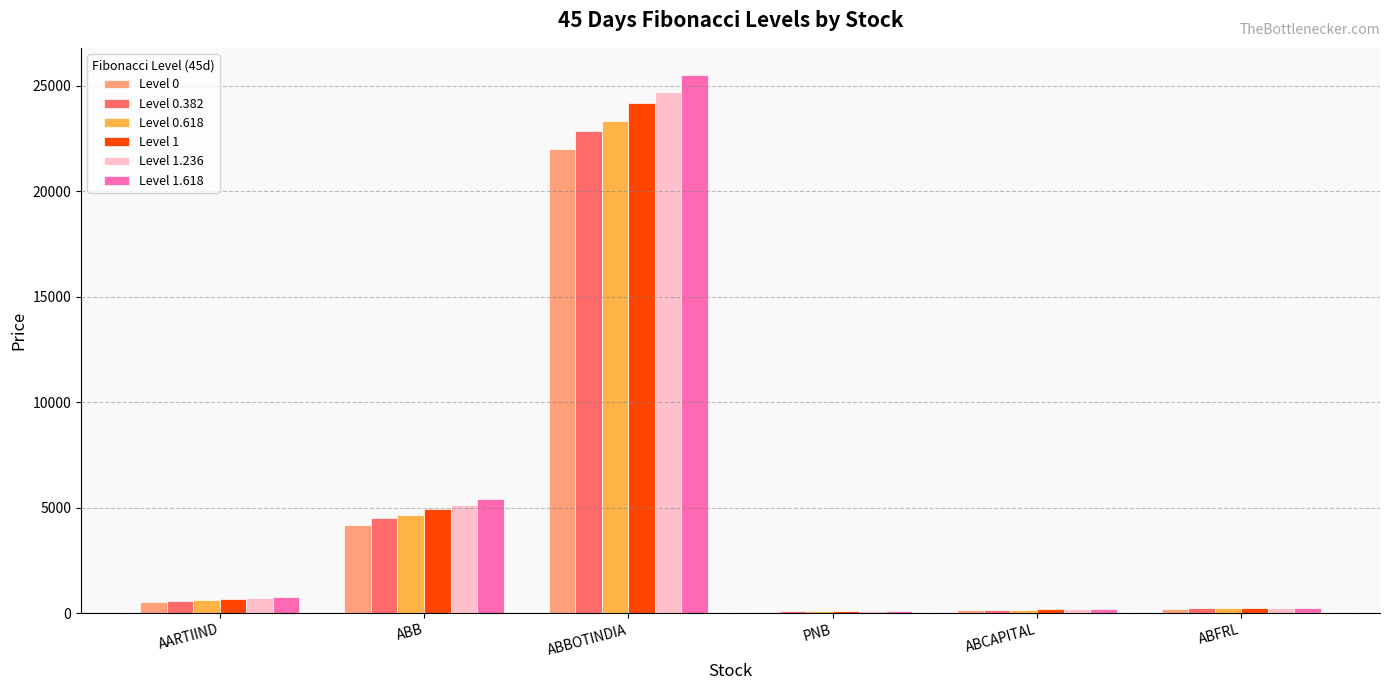

Which label corresponds to the largest value in the chart?

ABBOTINDIA